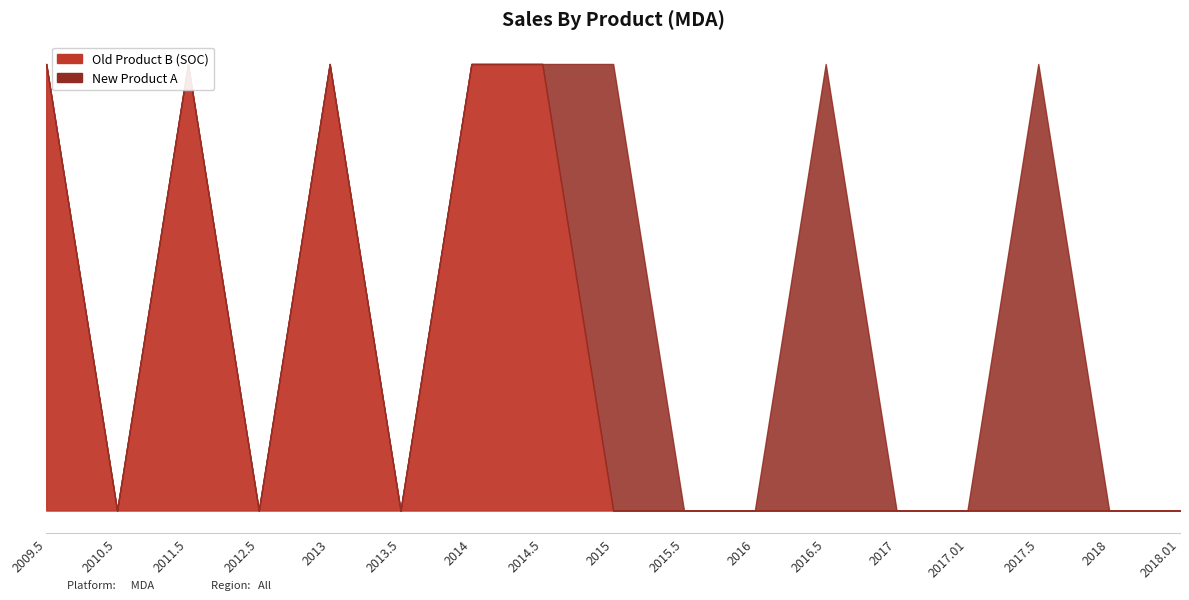

List the labels in order of value, smallest first.

2010.5, 2012.5, 2013.5, 2015, 2015.5, 2016, 2016.5, 2017, 2017.01, 2017.5, 2018, 2018.01, 2009.5, 2011.5, 2013, 2014, 2014.5